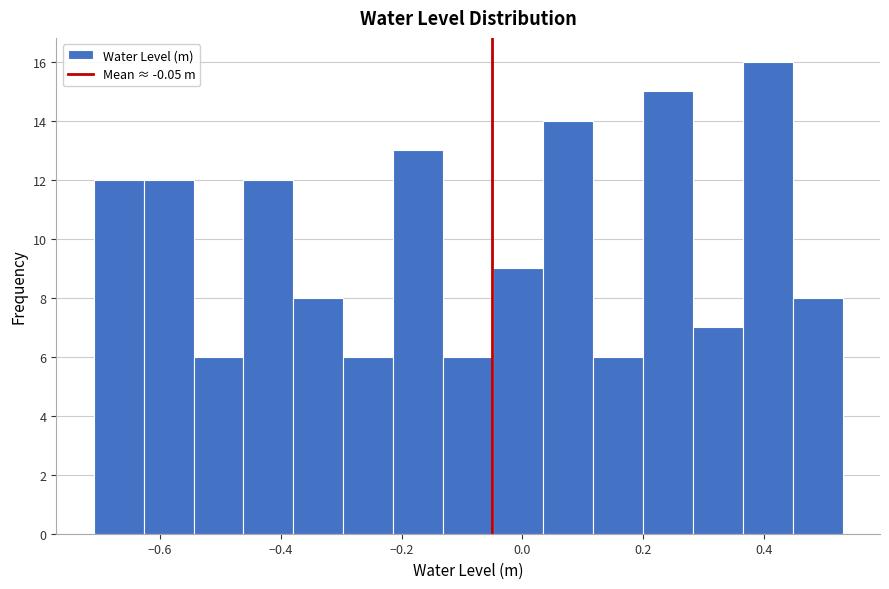

Reading left to right, transcribe this chart: for each bar, give the range it covers on the x-axis and its height. Neither the bar edges nor the heights are printed on the chart, so give them approximately, as read against the axes.

-0.70 to -0.62: 12
-0.62 to -0.54: 12
-0.54 to -0.46: 6
-0.46 to -0.38: 12
-0.38 to -0.30: 8
-0.30 to -0.22: 6
-0.22 to -0.14: 13
-0.14 to -0.04: 6
-0.04 to 0.04: 9
0.04 to 0.12: 14
0.12 to 0.20: 6
0.20 to 0.28: 15
0.28 to 0.36: 7
0.36 to 0.44: 16
0.44 to 0.54: 8